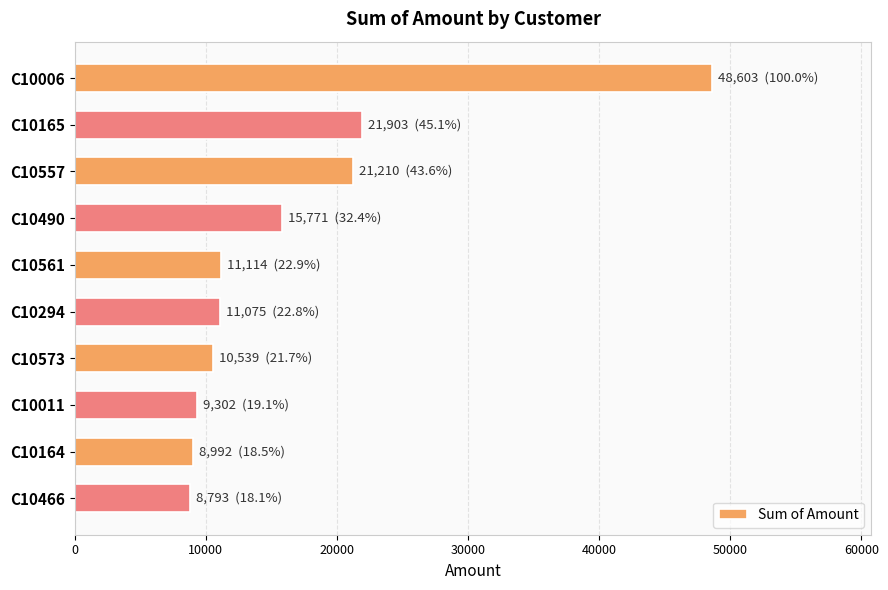

What is the label of the 4th bar from the bottom?

C10573